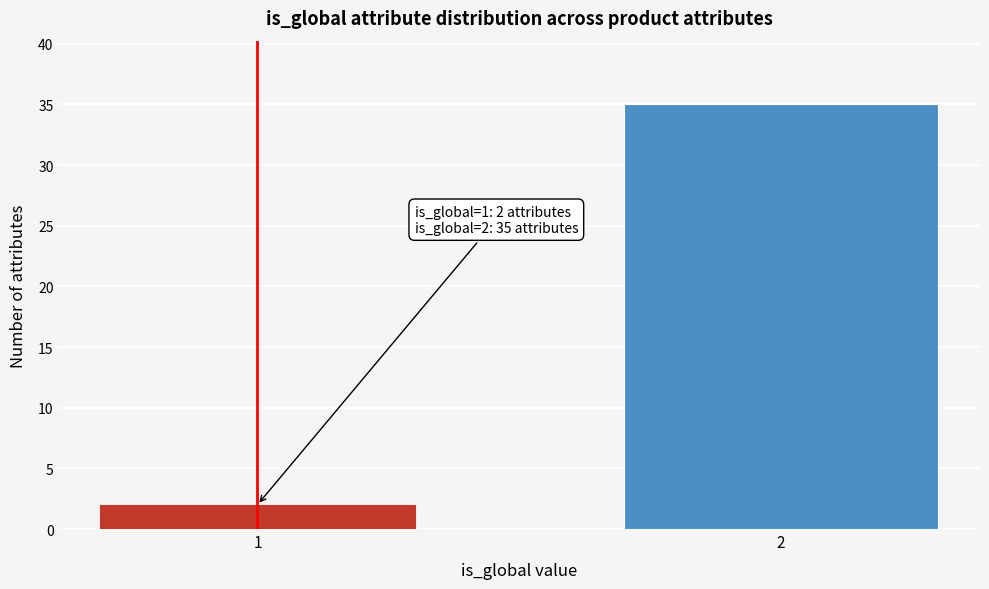

Reading left to right, what are all the values shown in this chart?

1=2	2=35